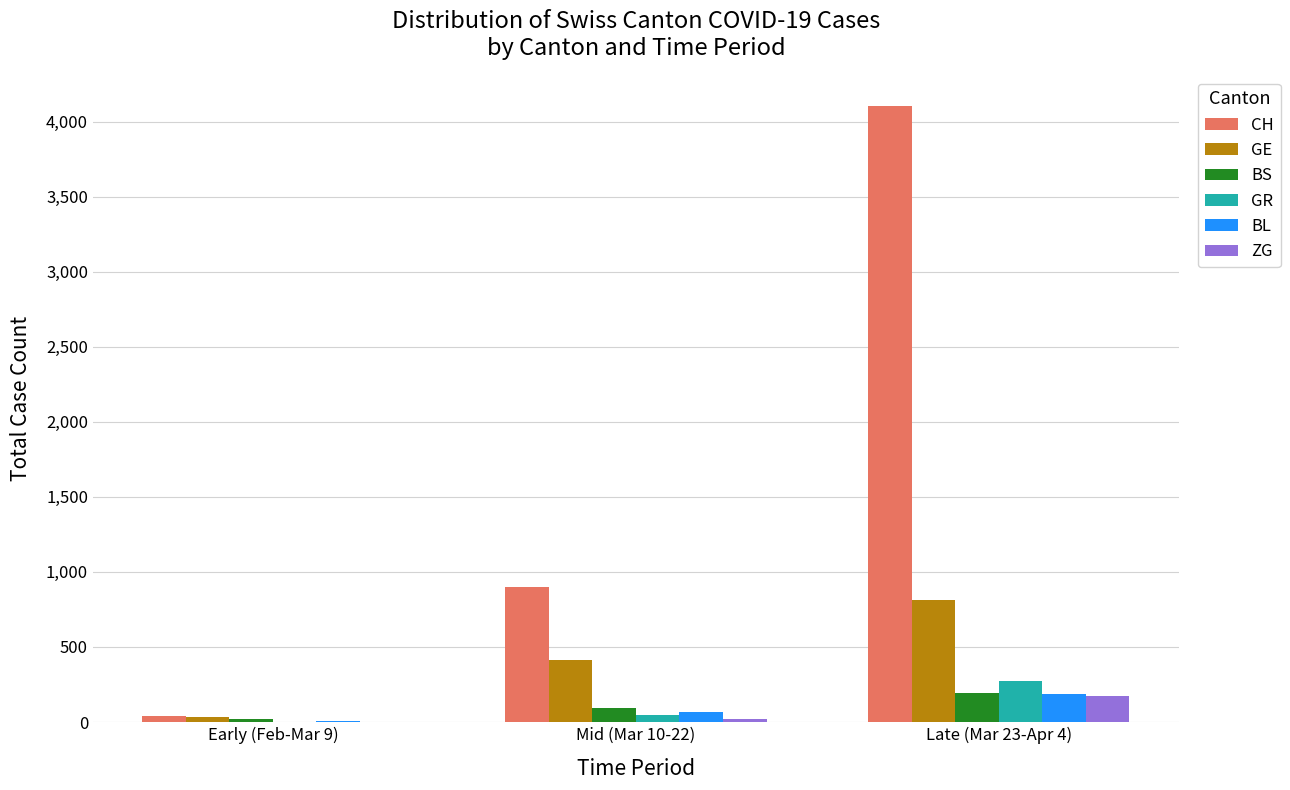

What is the maximum value shown in the chart?

4102